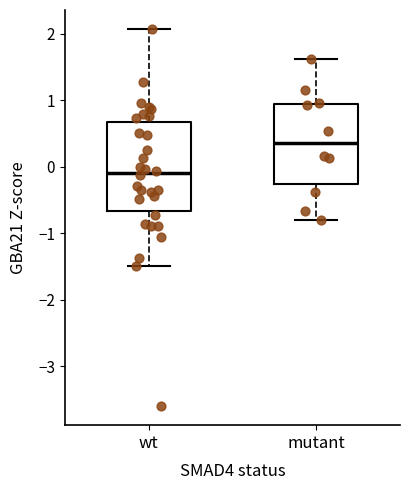

Which box has the highest median line?

mutant